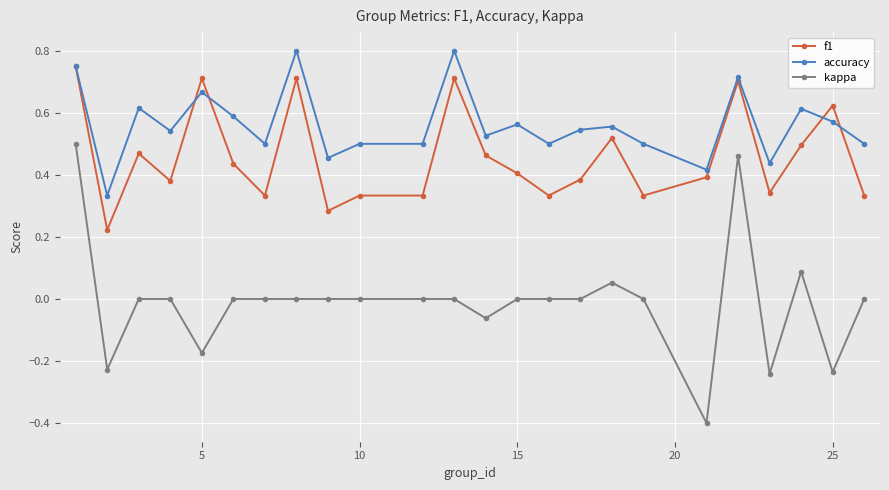

True or false: kappa and accuracy cross at least once.

False